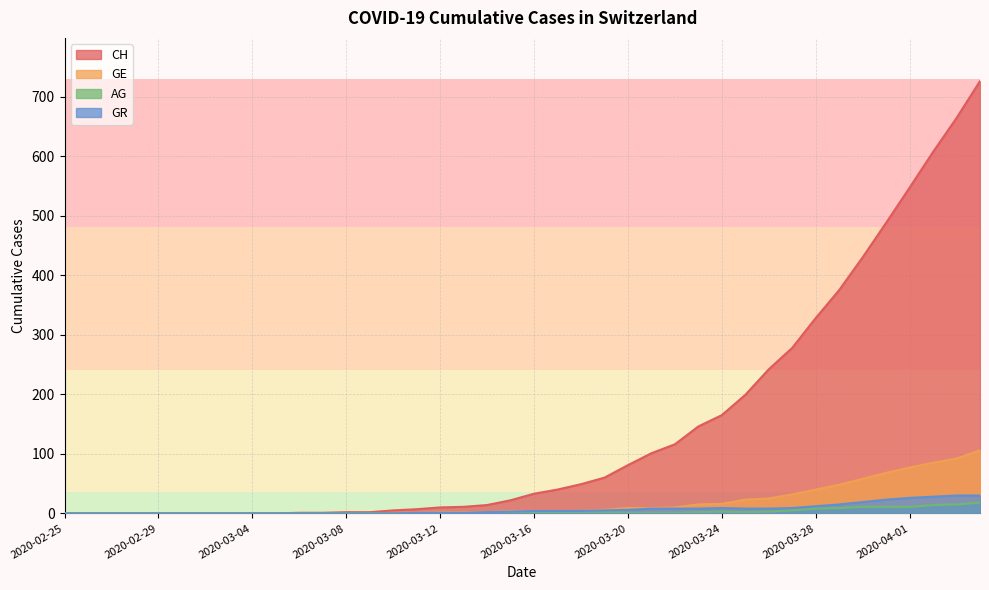

What is the difference between the maximum and minimum values in the AG series?

18